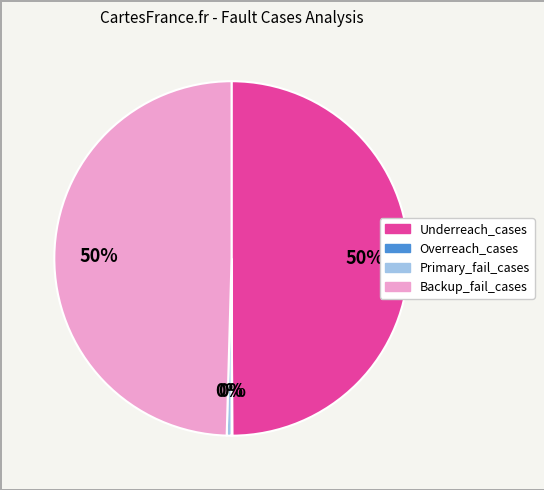

Is Primary_fail_cases the majority of the pie?

No